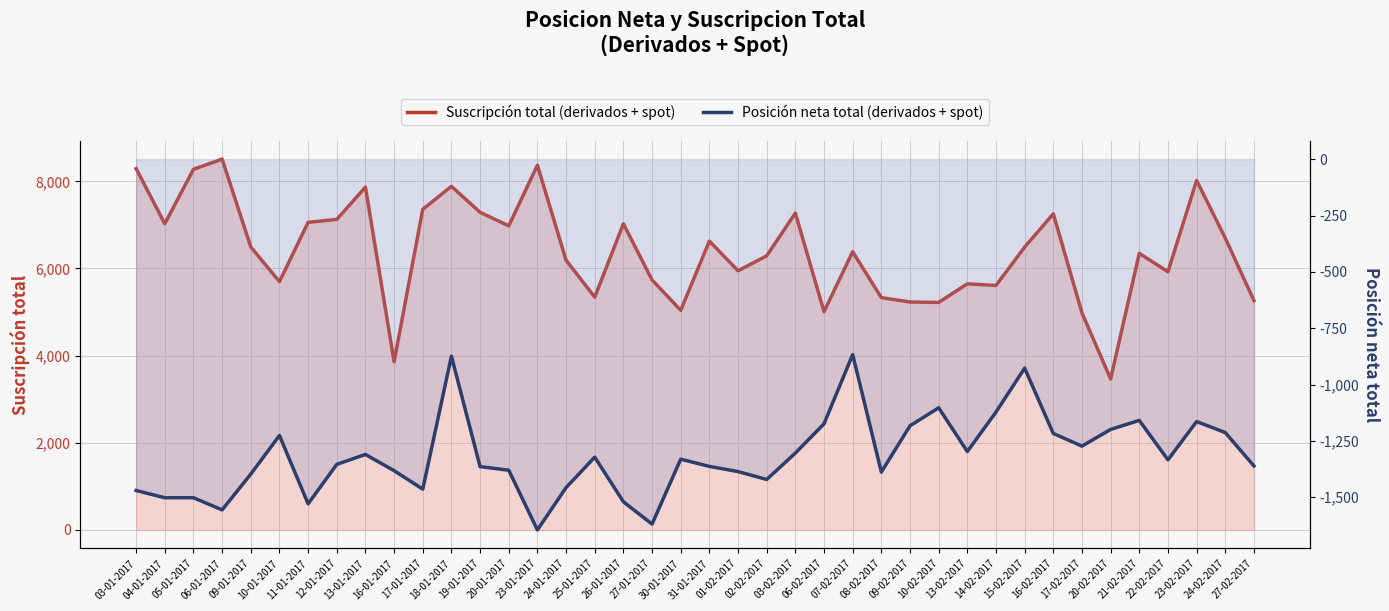

What is the maximum value shown in the chart?

8509